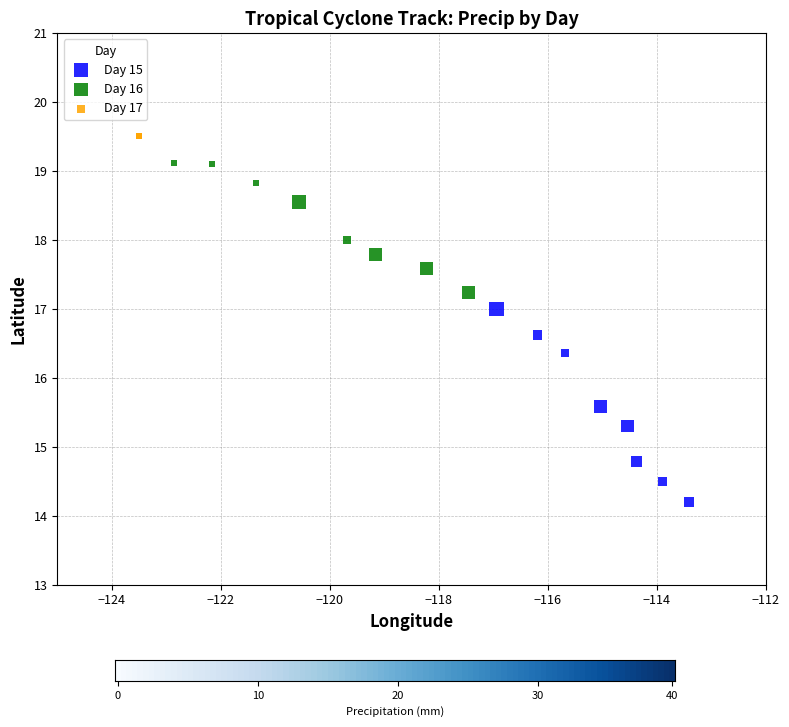

Which series contains the highest Y value?

Day 17